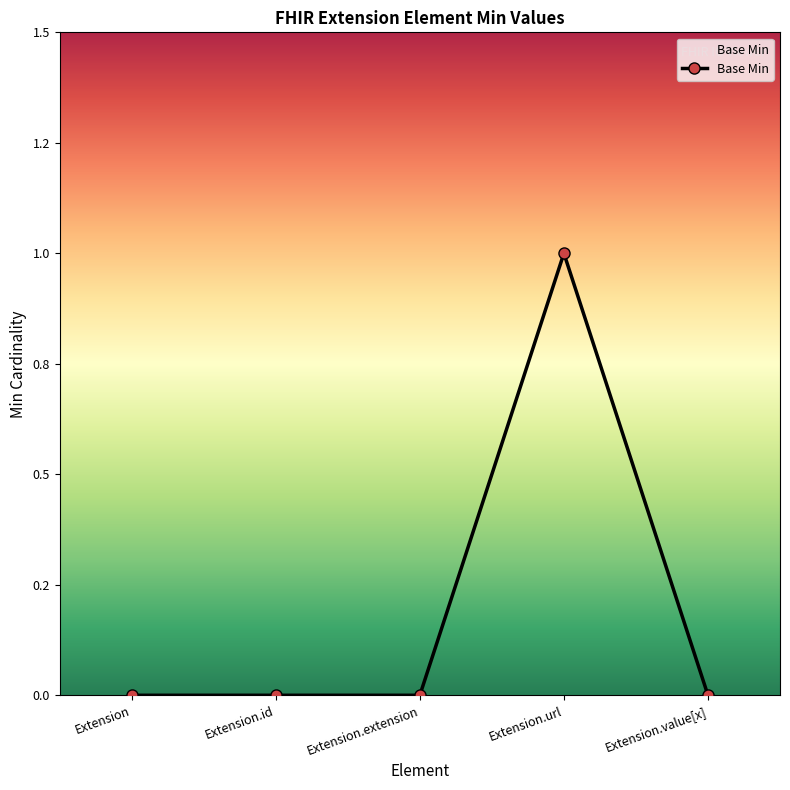

Reading left to right, what are all the values shown in this chart?

0	0	0	1	0